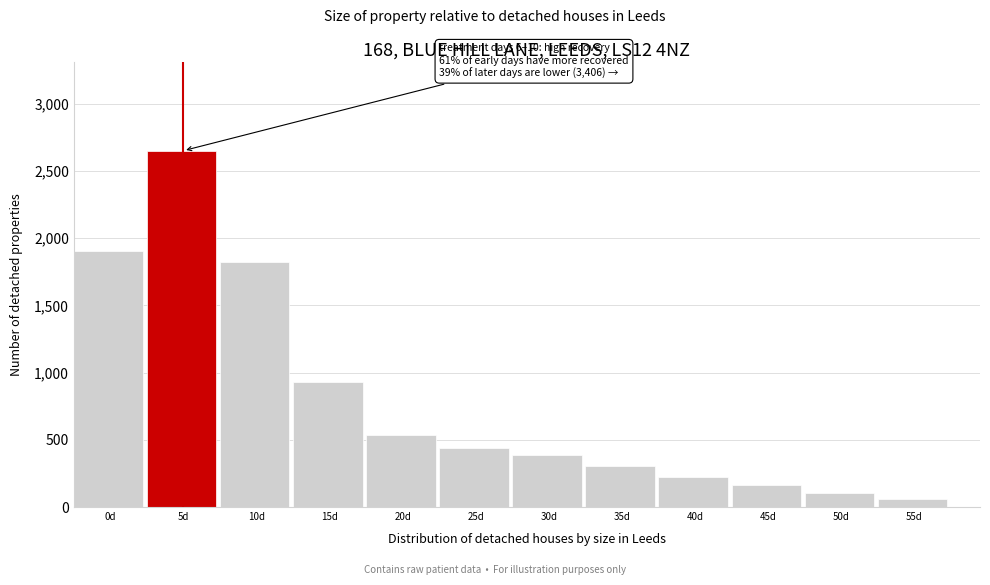

Reading right to left, list all the values displayed in this chart.

60	105	164	227	303	386	438	537	929	1820	2651	1901